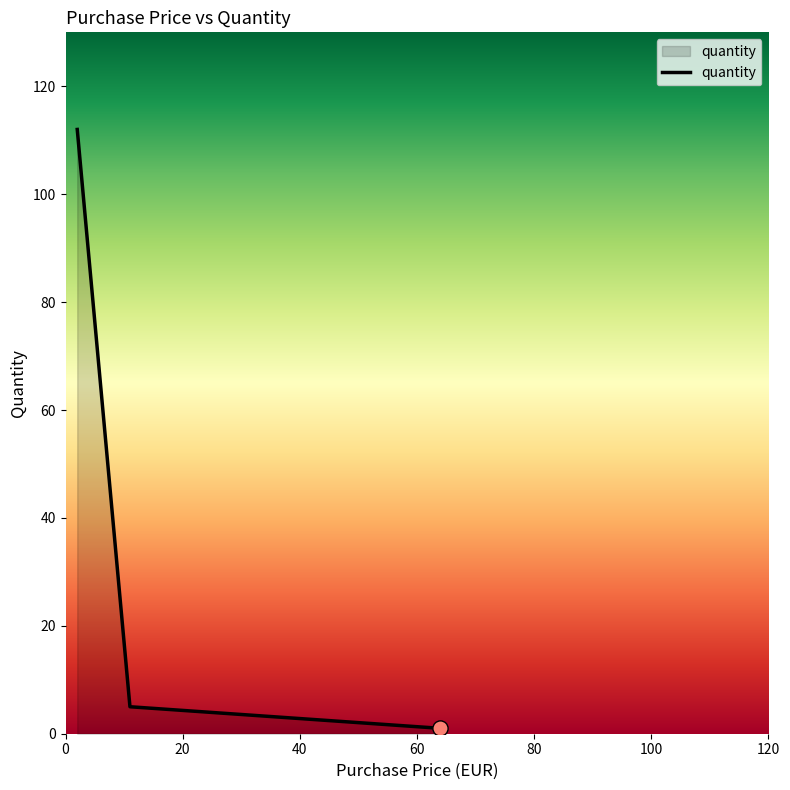

What is the average value?

39